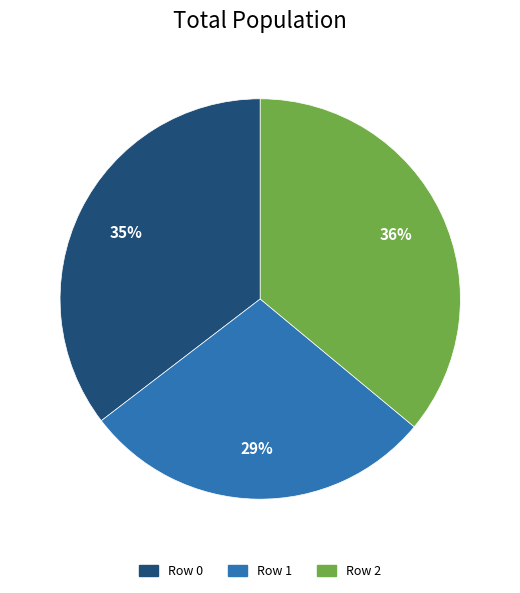

What is the smallest slice in the pie chart?

Row 1